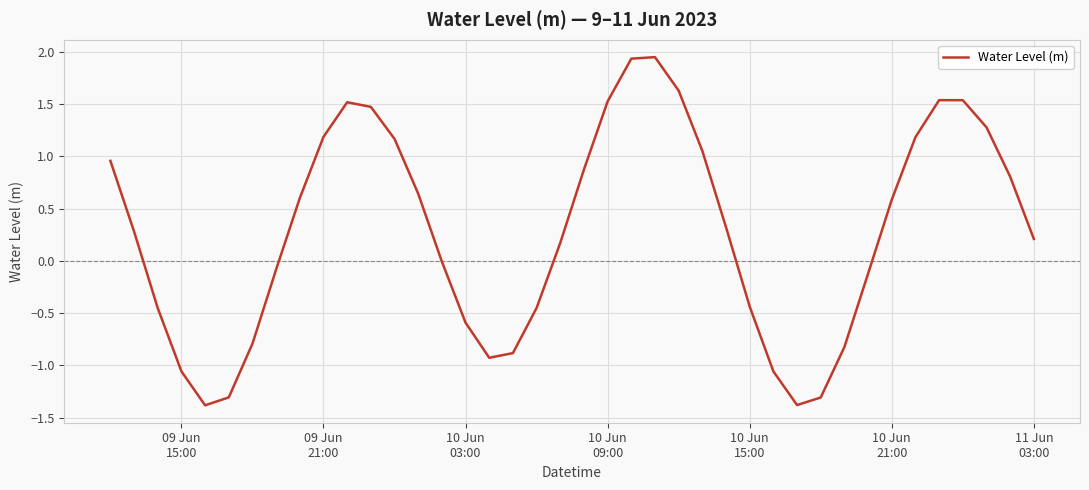

What is the smallest value displayed?

-1.4